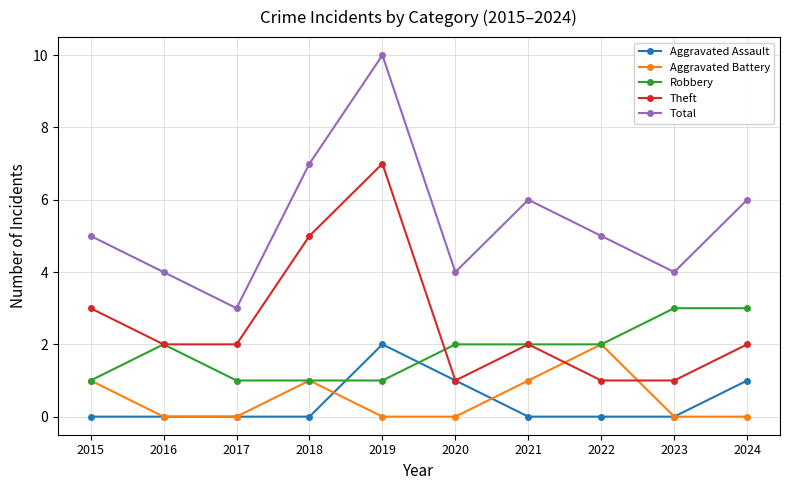

True or false: Total has more than 1 points higher than both neighbors.

True